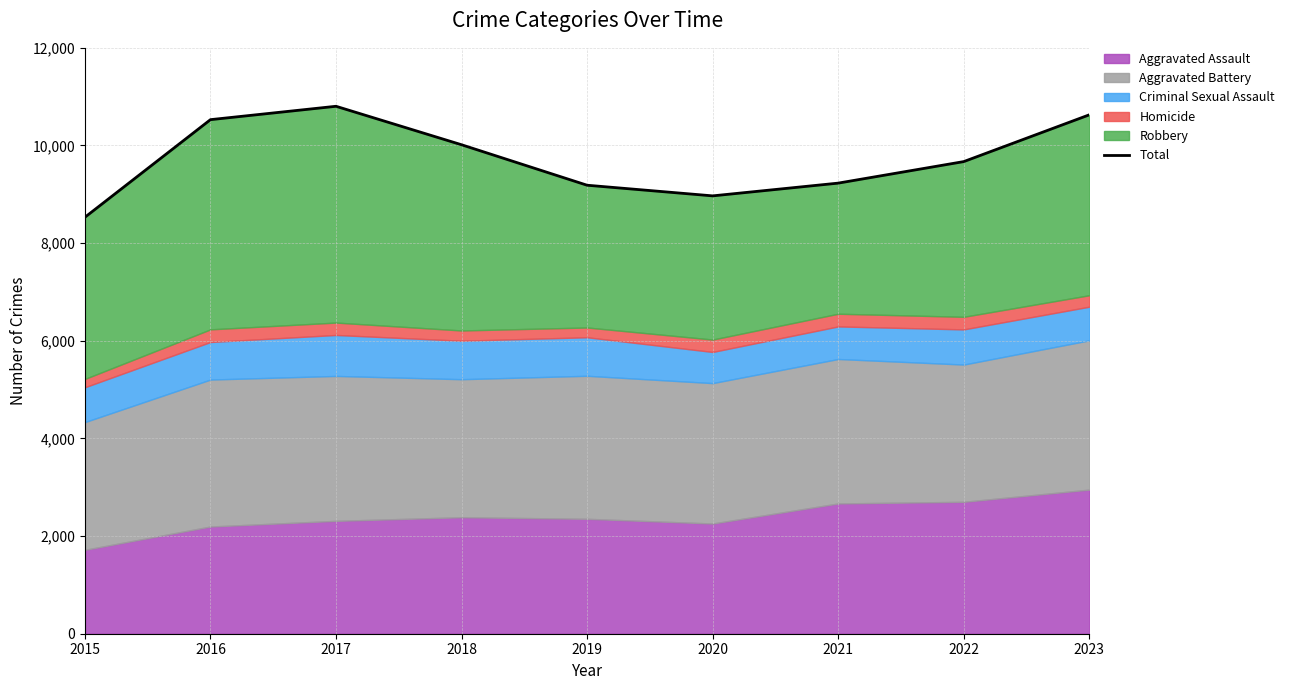

Rank the categories by value from lowest to highest.

2015, 2020, 2019, 2021, 2022, 2018, 2016, 2023, 2017